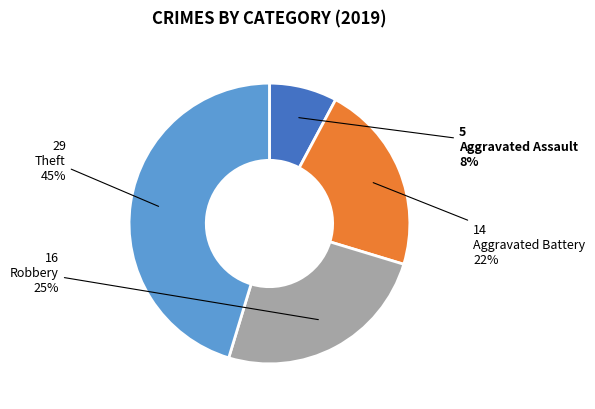

Combined, do Theft and Aggravated Battery account for over 50%?

Yes